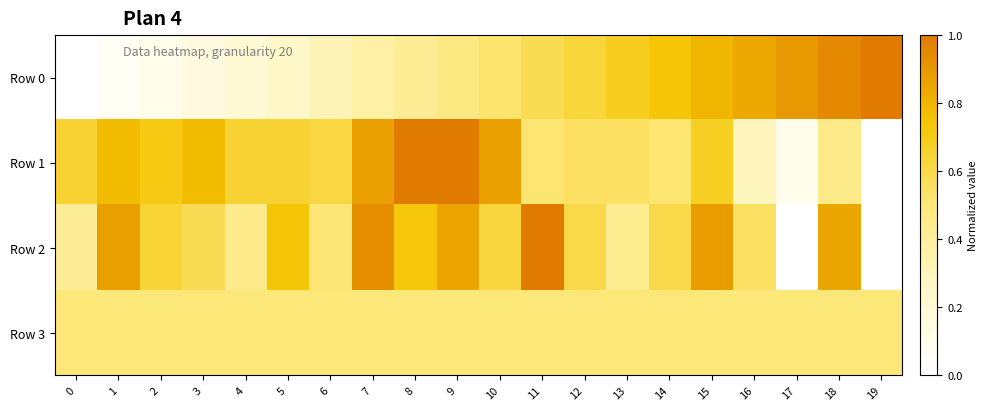

Reading right to left, what are all the values shown in this chart?

Row 0: 19=1.0	18=0.9	17=0.9	16=0.8	15=0.8	14=0.7	13=0.7	12=0.6	11=0.6	10=0.5	9=0.5	8=0.4	7=0.4	6=0.3	5=0.3	4=0.2	3=0.2	2=0.1	1=0.1	0=0.0
Row 1: 19=0.0	18=0.5	17=0.1	16=0.3	15=0.7	14=0.5	13=0.5	12=0.5	11=0.5	10=0.9	9=1.0	8=1.0	7=0.9	6=0.6	5=0.6	4=0.6	3=0.8	2=0.7	1=0.8	0=0.6
Row 2: 19=0.0	18=0.8	17=0.0	16=0.5	15=0.9	14=0.6	13=0.4	12=0.6	11=1.0	10=0.6	9=0.9	8=0.7	7=0.9	6=0.5	5=0.7	4=0.4	3=0.6	2=0.6	1=0.9	0=0.4
Row 3: 19=0.5	18=0.5	17=0.5	16=0.5	15=0.5	14=0.5	13=0.5	12=0.5	11=0.5	10=0.5	9=0.5	8=0.5	7=0.5	6=0.5	5=0.5	4=0.5	3=0.5	2=0.5	1=0.5	0=0.5